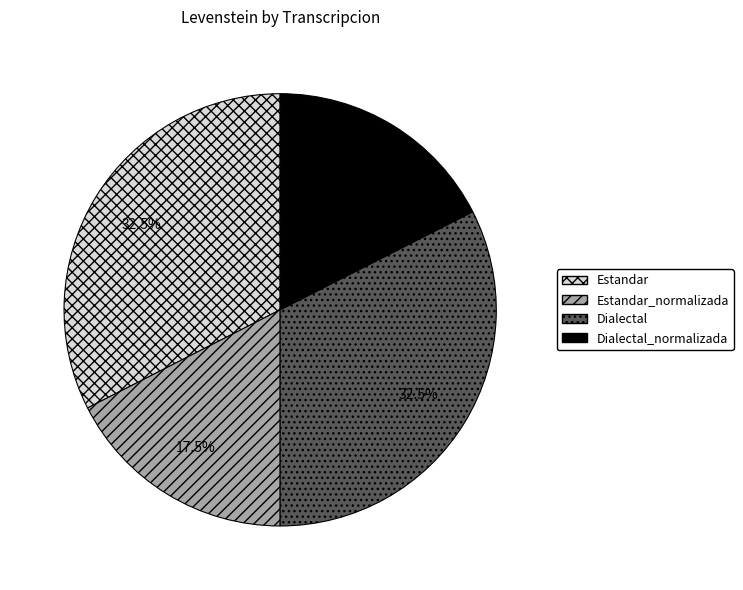

Does Estandar represent more than half of the total?

No